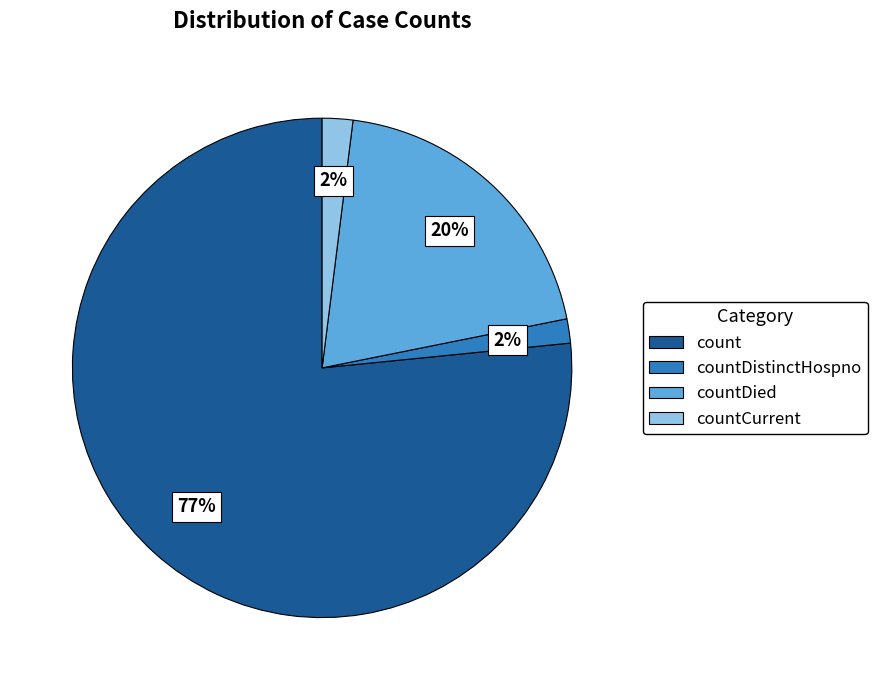

To the nearest percent, what is the average slice percentage?

25%